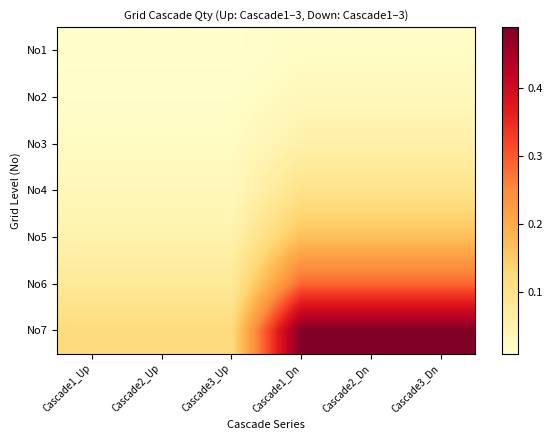

What is the greatest value displayed?

0.5